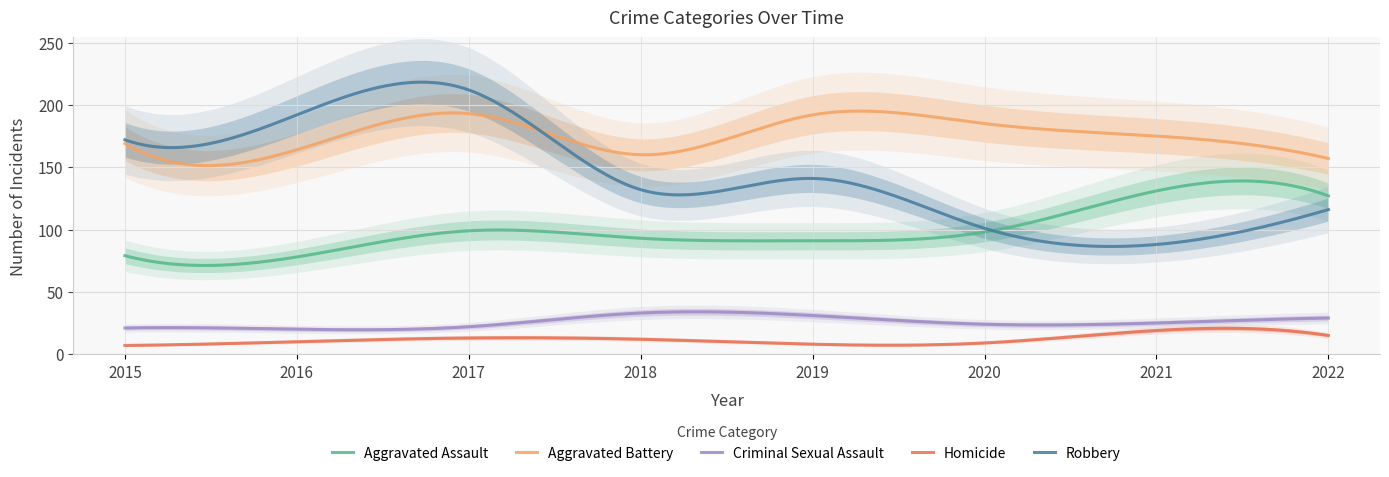

List the labels in order of Robbery value, largest first.

2017, 2016, 2015, 2019, 2018, 2022, 2020, 2021